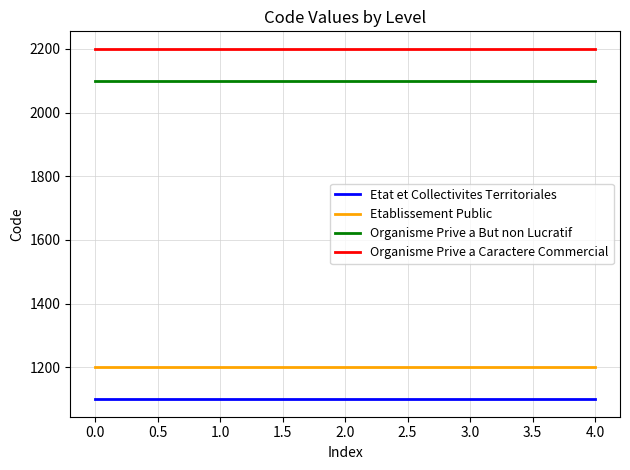

What is the highest value of the Etablissement Public series?

1200